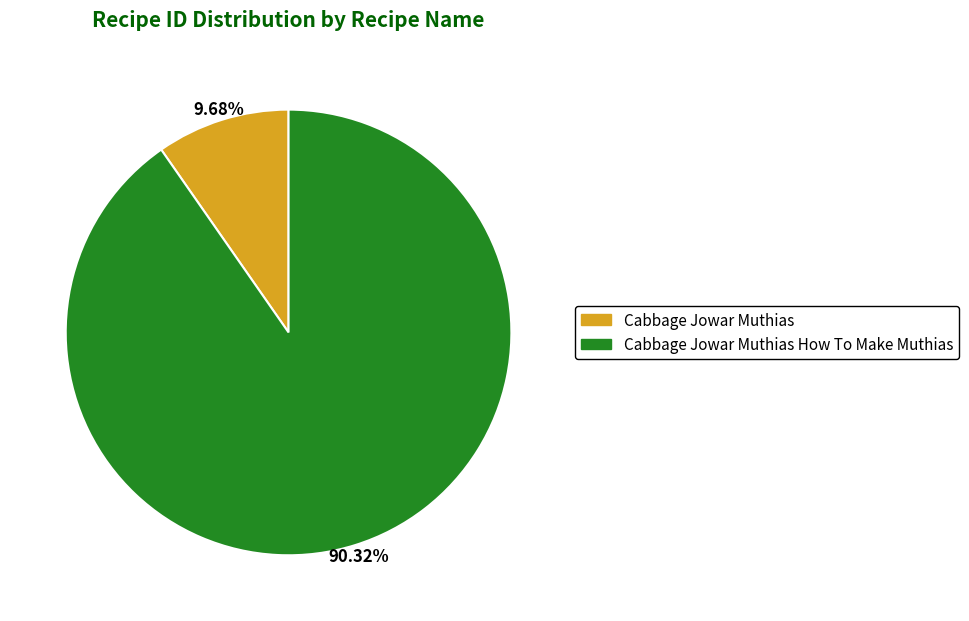

Does any single category account for the majority?

Yes